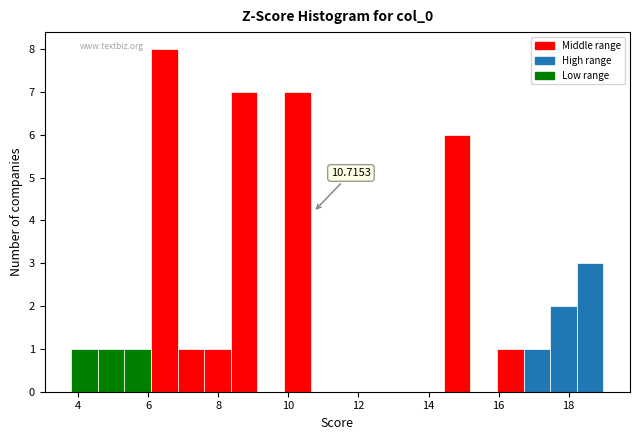

Read against the x-axis, roughly where is the centre of the tallest bar?

6.4